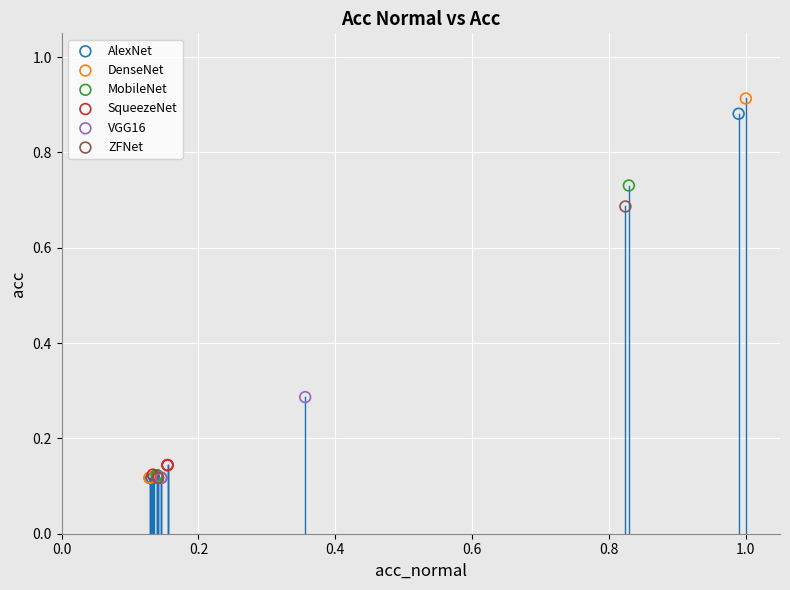

What are all the series names shown in the legend?

AlexNet, DenseNet, MobileNet, SqueezeNet, VGG16, ZFNet